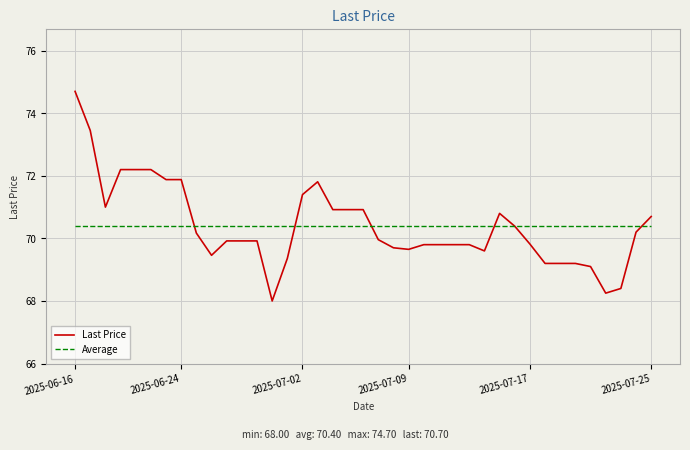

What is the minimum value shown in the chart?

68.0